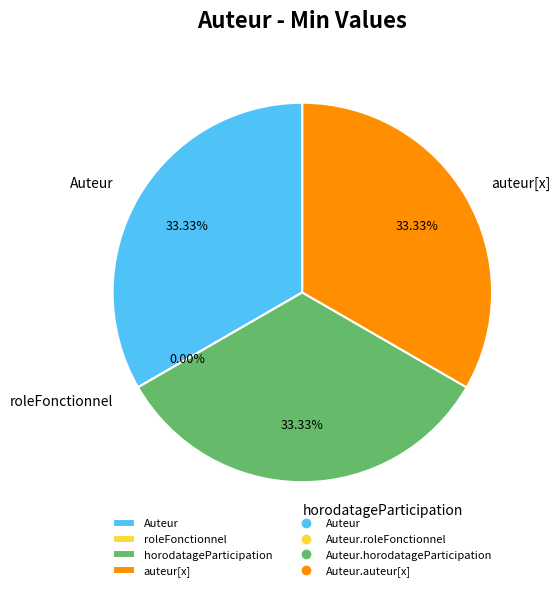

To the nearest percent, what percentage of the pie is Auteur.horodatageParticipation?

33%